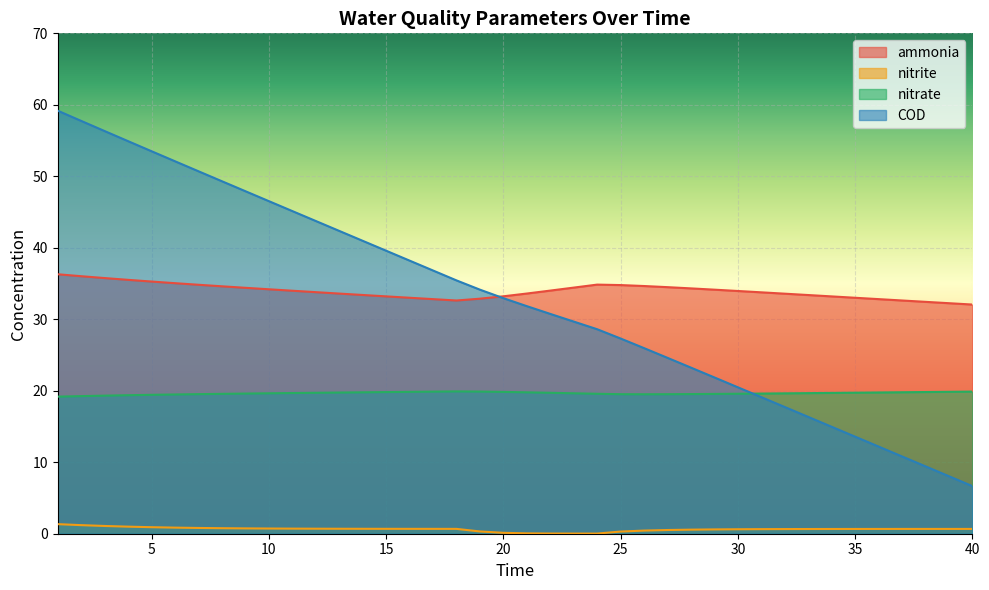

At which category is the sum across all series the highest?

1